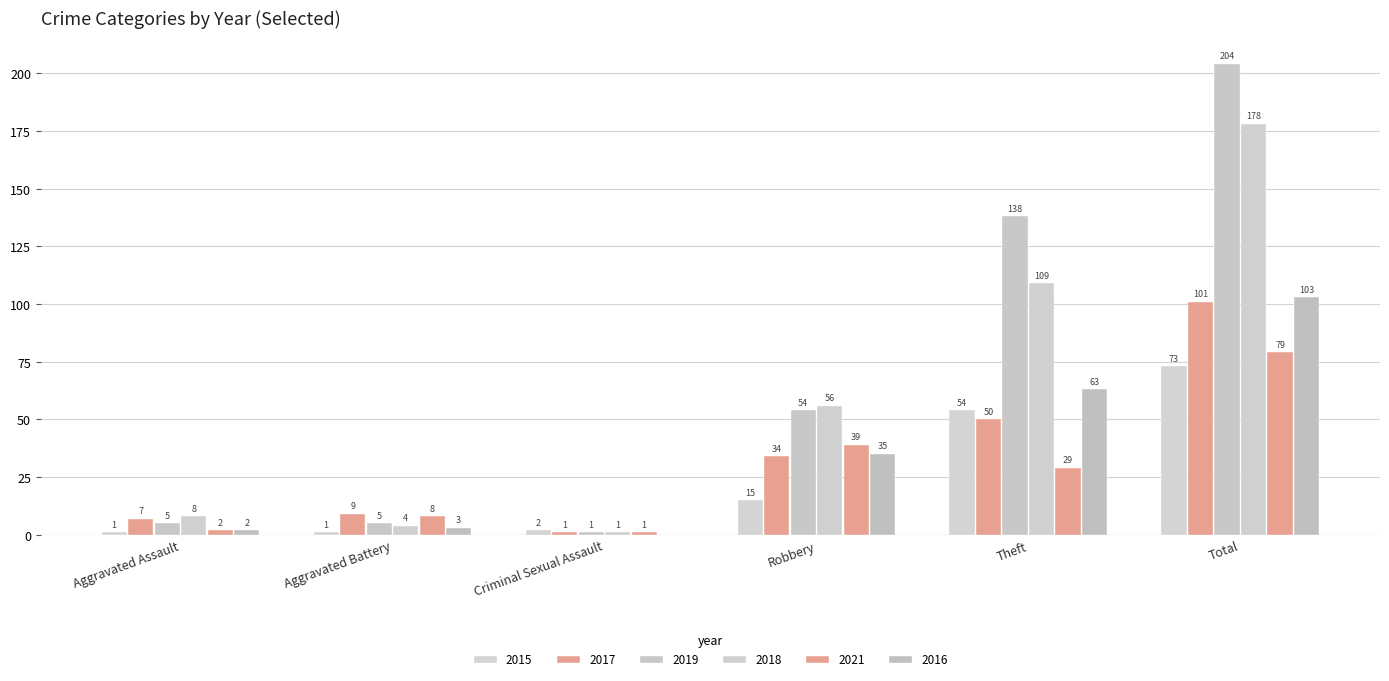

List the series in order of their peak value, highest first.

2019, 2018, 2016, 2017, 2021, 2015